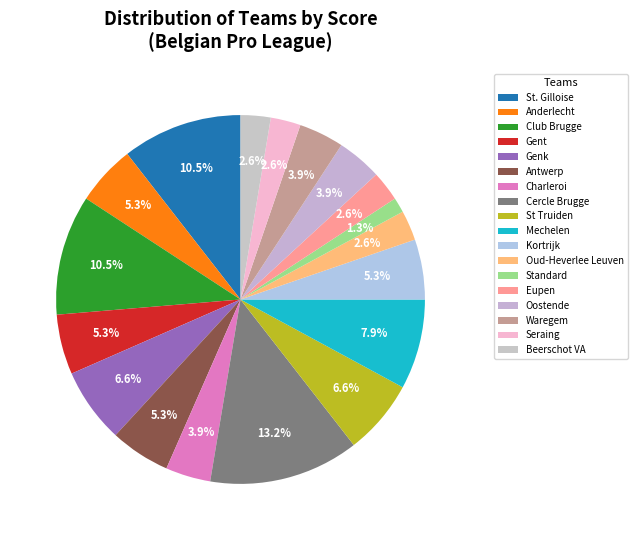

The Standard slice represents 11% of the pie. True or false?

False